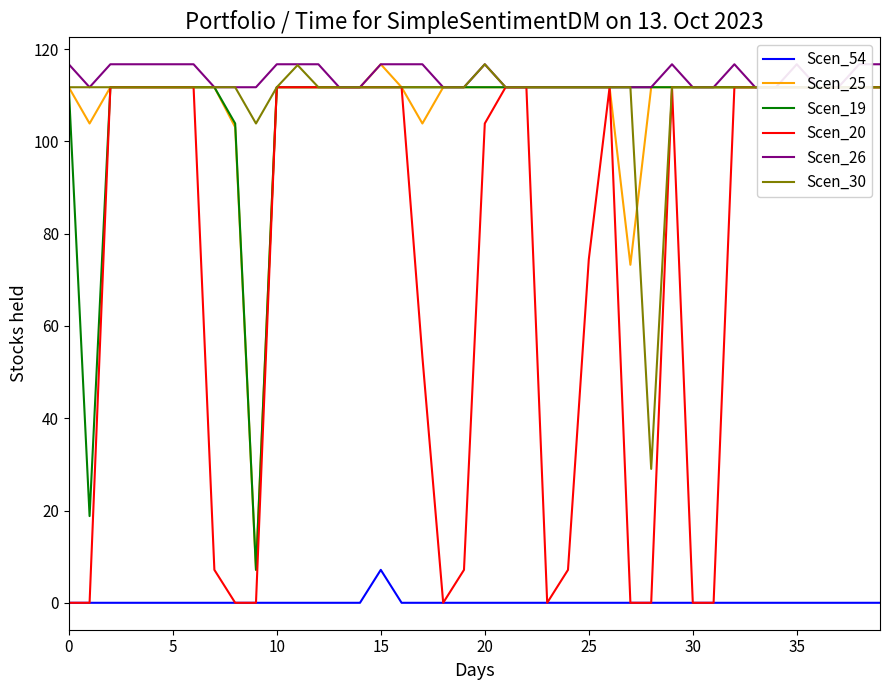

True or false: Scen_54 and Scen_25 cross at least once.

False